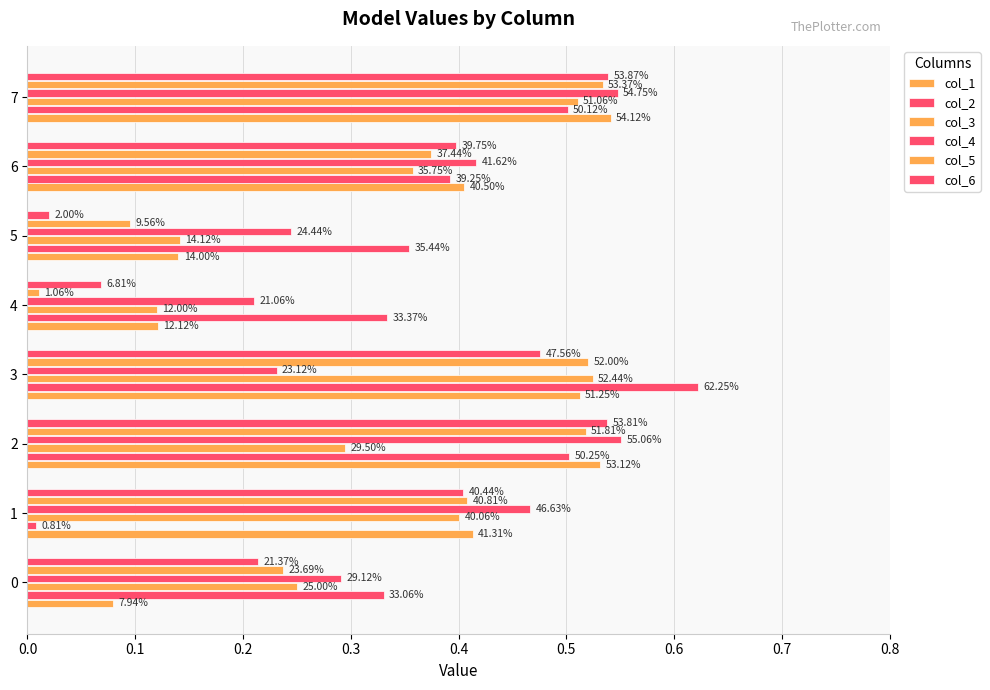

Reading right to left, extract all data points from this chart.

col_1: 0.5	0.4	0.1	0.1	0.5	0.5	0.4	0.1
col_2: 0.5	0.4	0.4	0.3	0.6	0.5	0.0	0.3
col_3: 0.5	0.4	0.1	0.1	0.5	0.3	0.4	0.2
col_4: 0.5	0.4	0.2	0.2	0.2	0.6	0.5	0.3
col_5: 0.5	0.4	0.1	0.0	0.5	0.5	0.4	0.2
col_6: 0.5	0.4	0.0	0.1	0.5	0.5	0.4	0.2